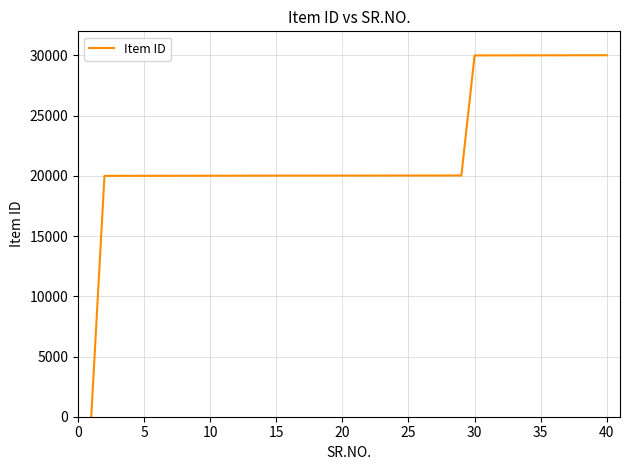

What is the difference between the maximum and minimum values?

30014